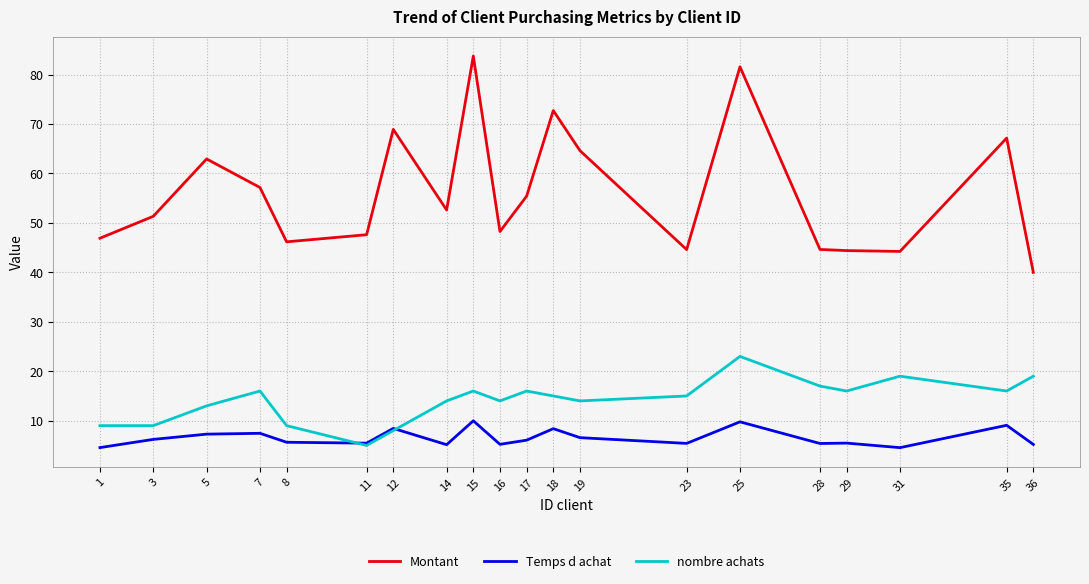

How many values in the Montant series exceed 52?

10